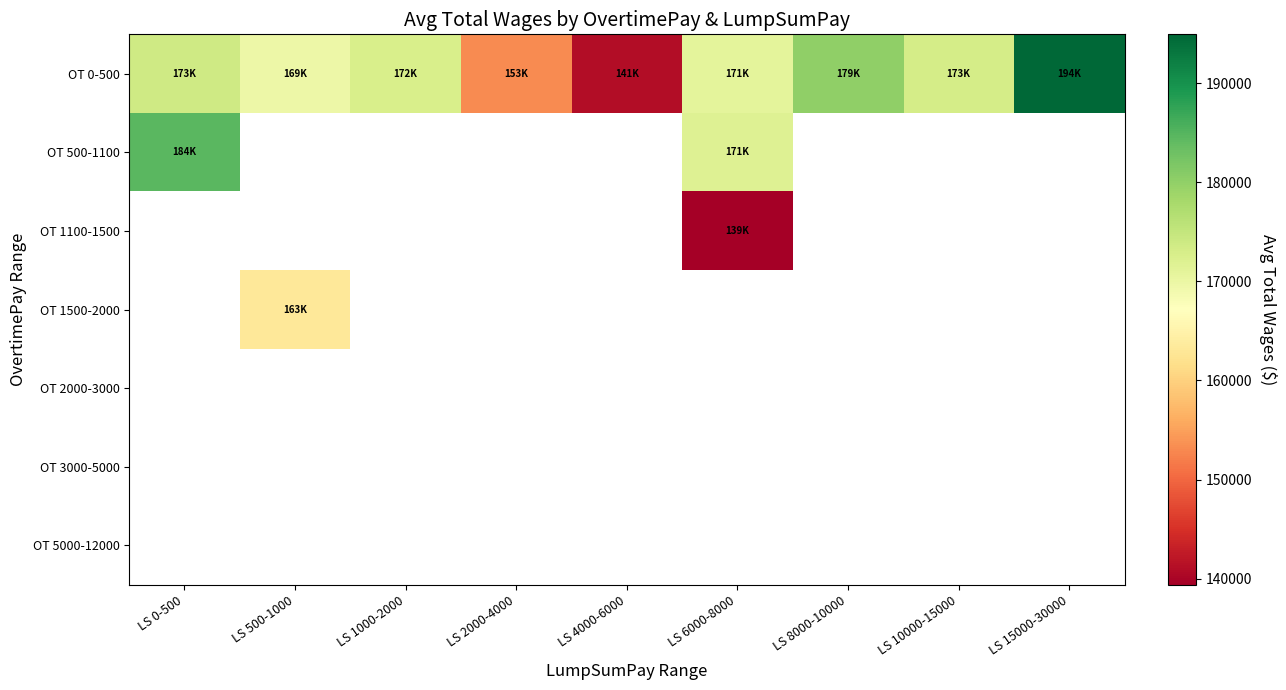

Between LS 2000-4000 and LS 500-1000, which is larger?

LS 500-1000